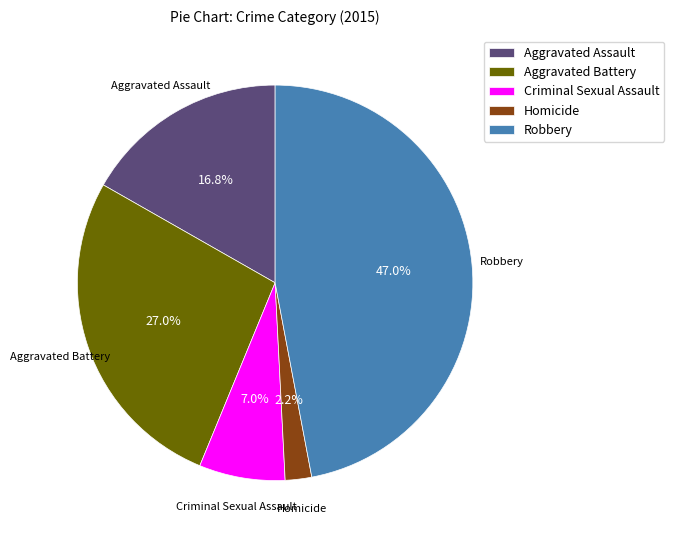

The Aggravated Assault slice represents 9% of the pie. True or false?

False